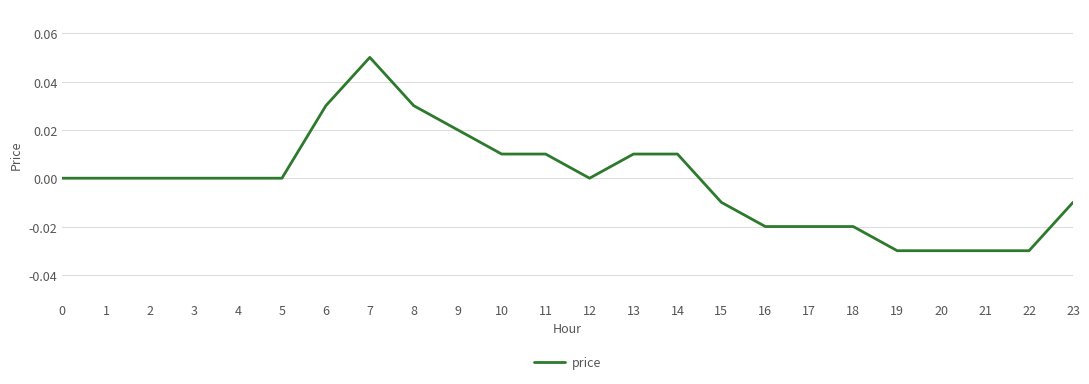

Between 22 and 8, which is larger?

8